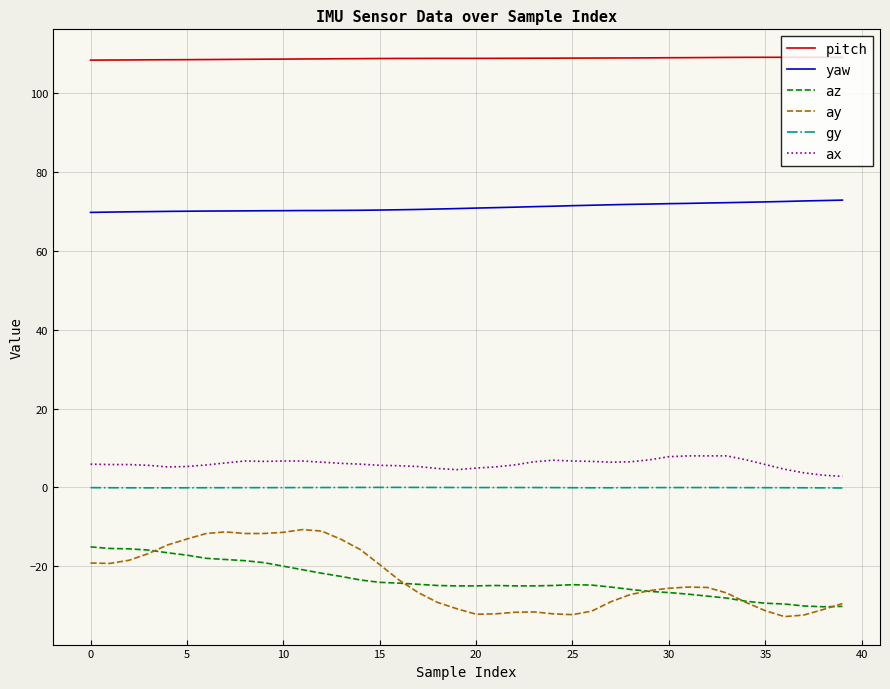

What is the smallest value displayed?

-32.8